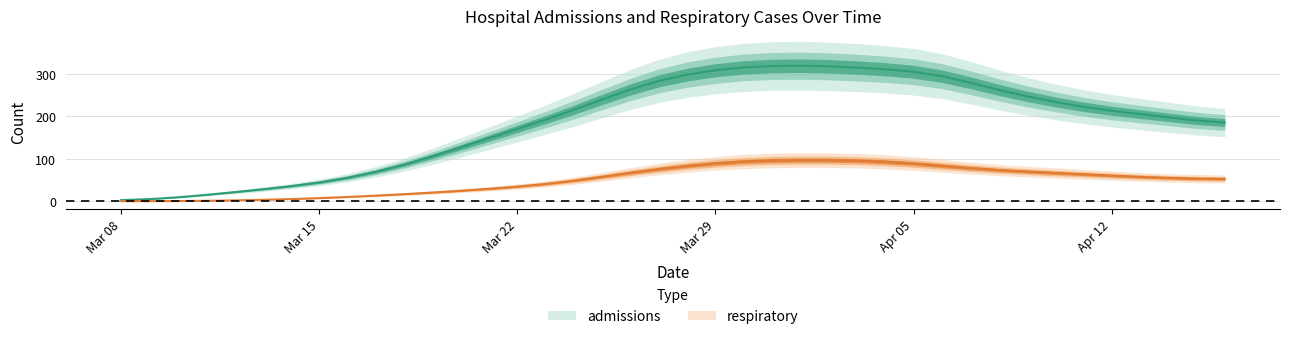

True or false: respiratory has a value of 161.5 at 2020-04-01.

False